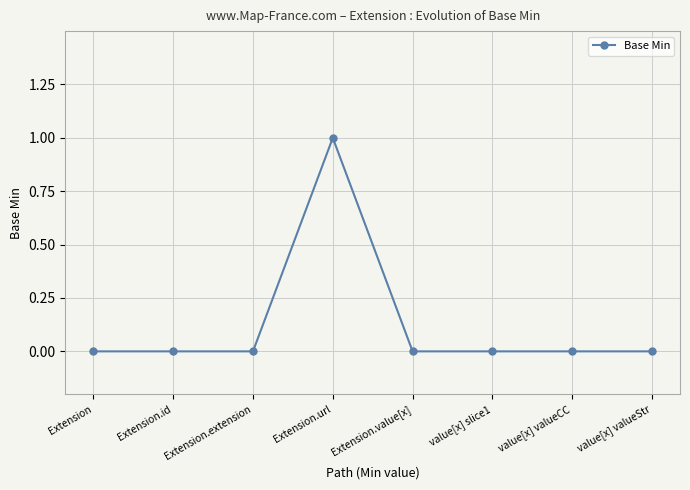

Which category has the highest value across all series?

Extension.url